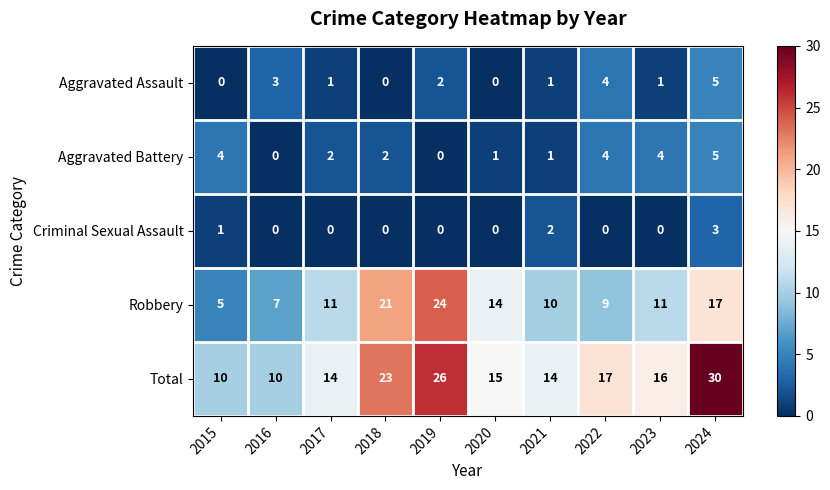

Which series has the largest total across all categories?

Total